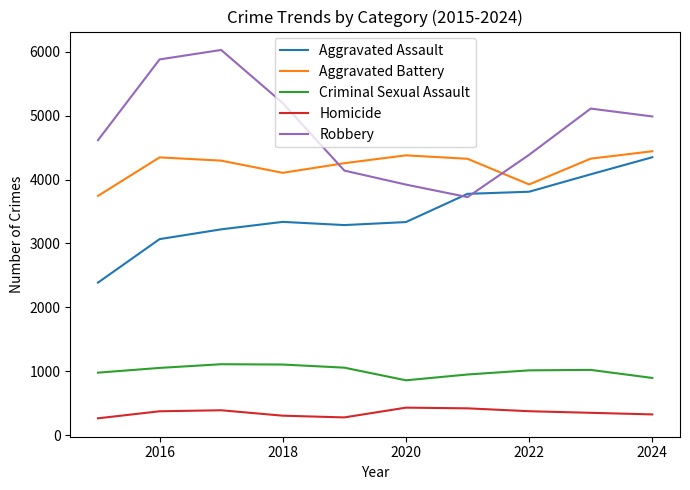

Which series has the largest total across all categories?

Robbery